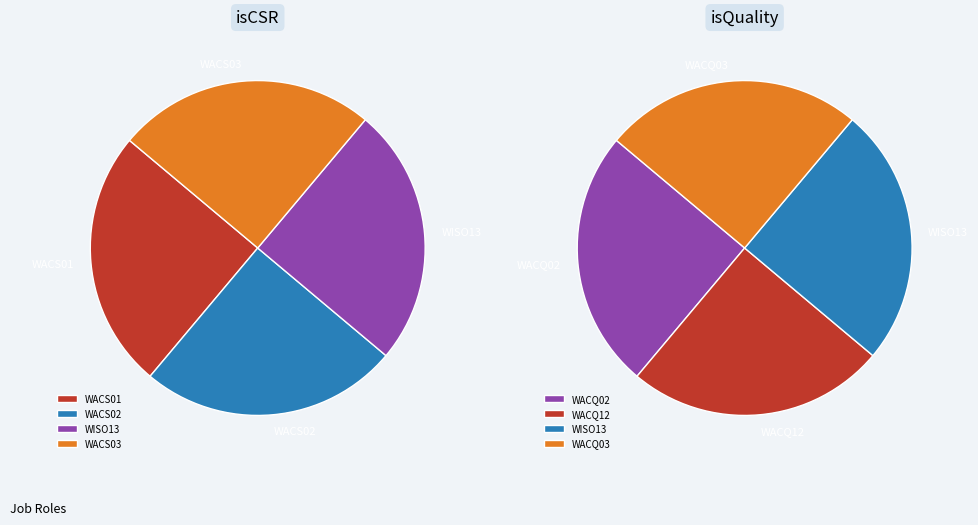

Which series has the largest range (max minus min)?

isCSR